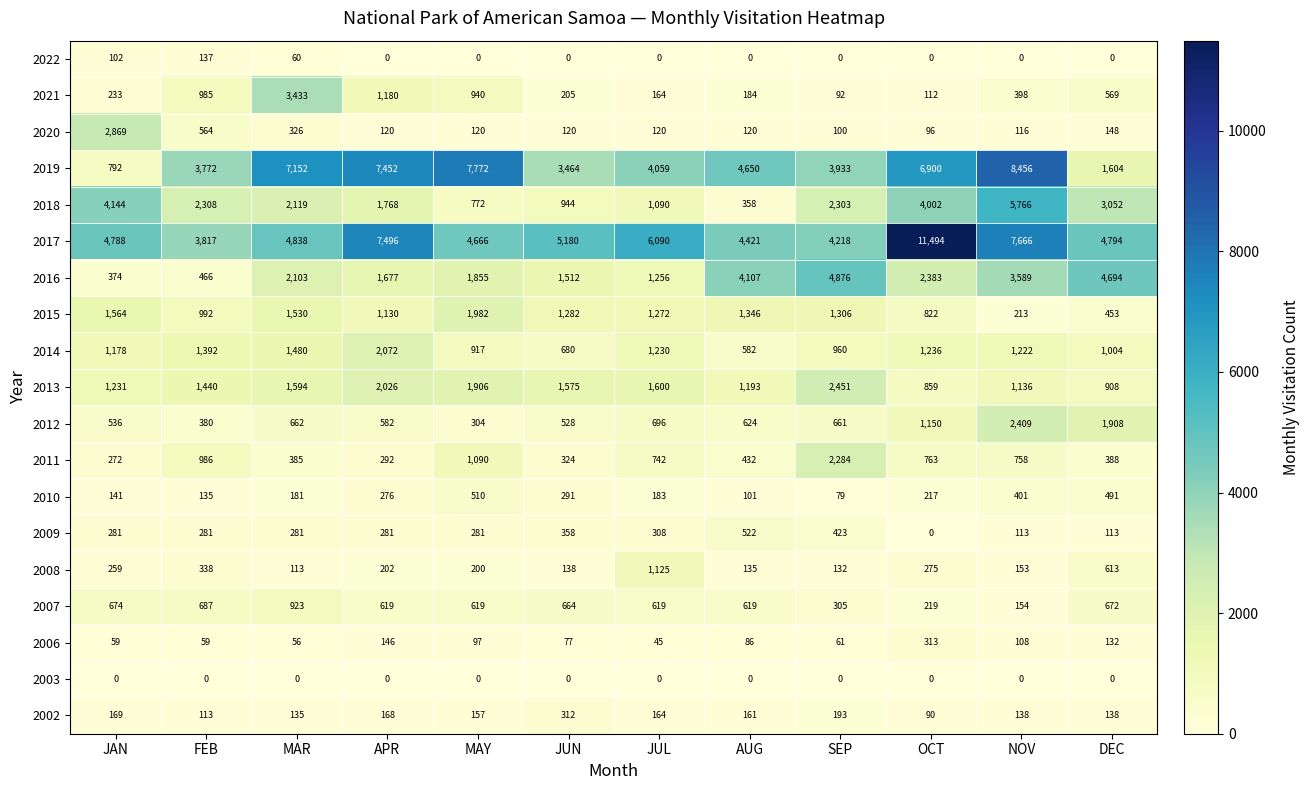

What is the sum of the 2009 values at NOV and JUN?

471